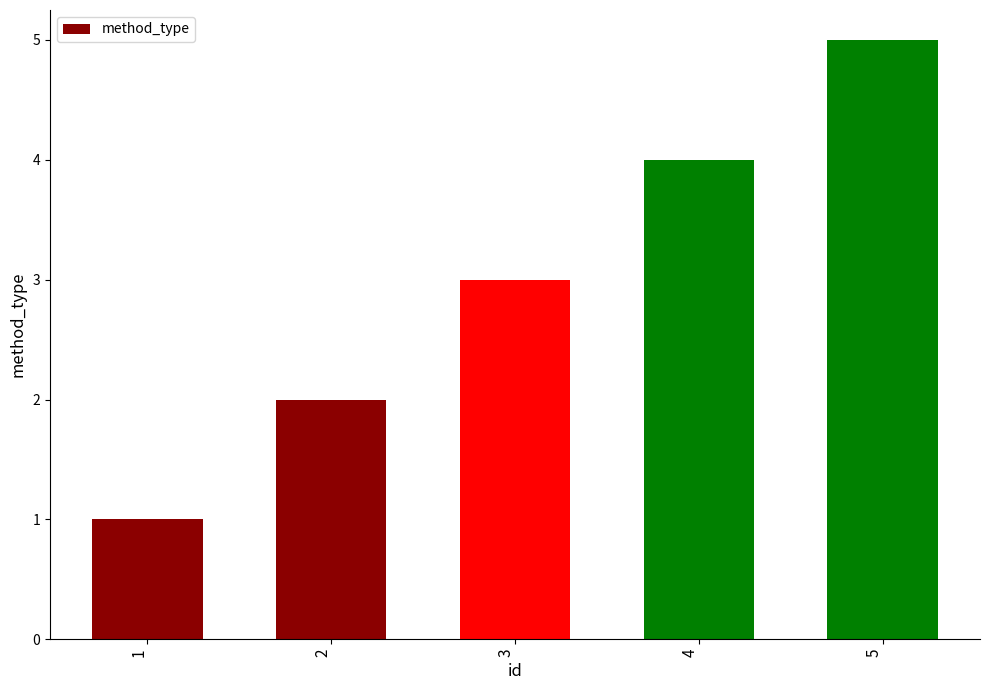

What is the average value?

3